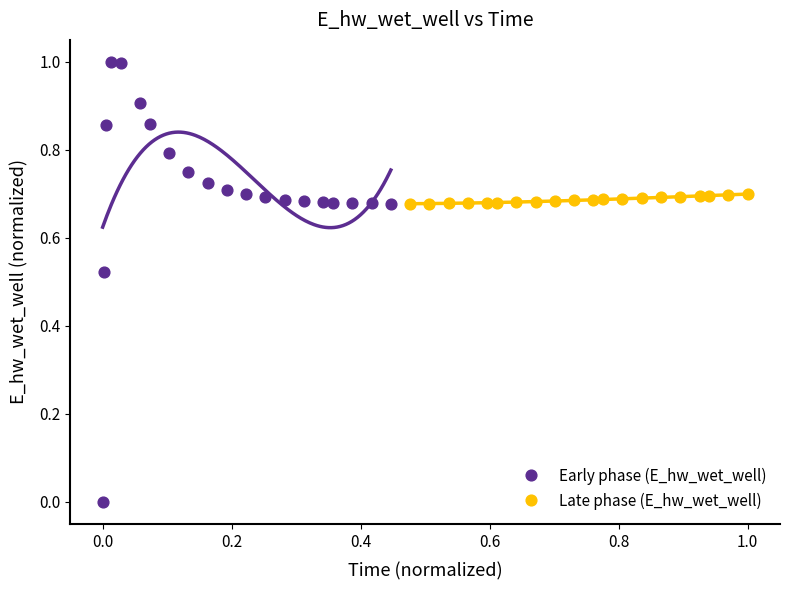

Which series contains the lowest Y value?

Early phase (E_hw_wet_well)